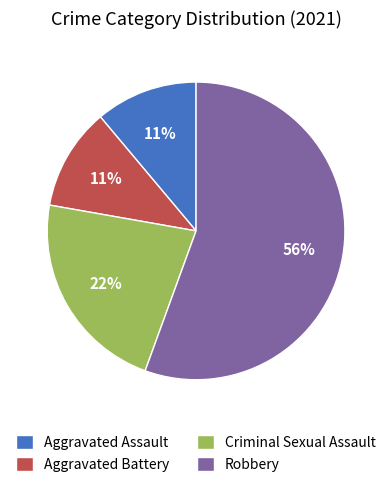

What percentage is the Criminal Sexual Assault slice, to the nearest percent?

22%